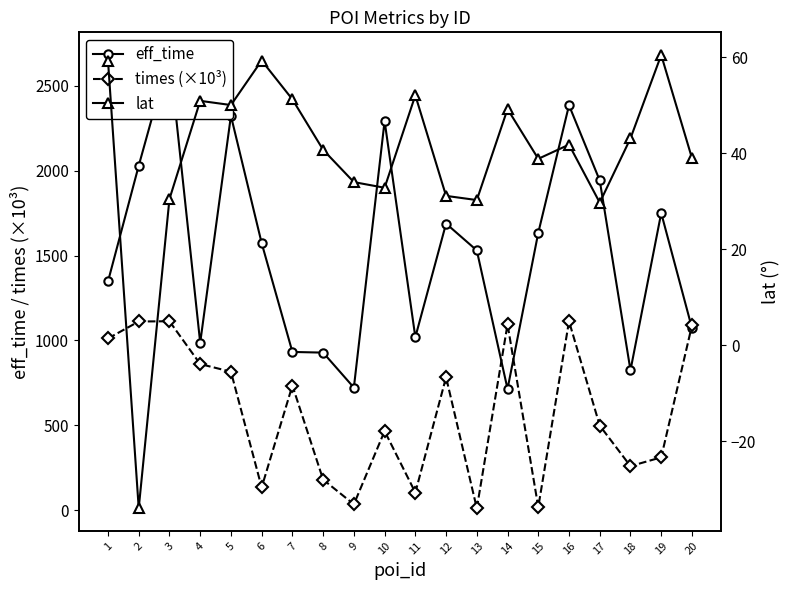

At which label does lat reach its minimum?

2